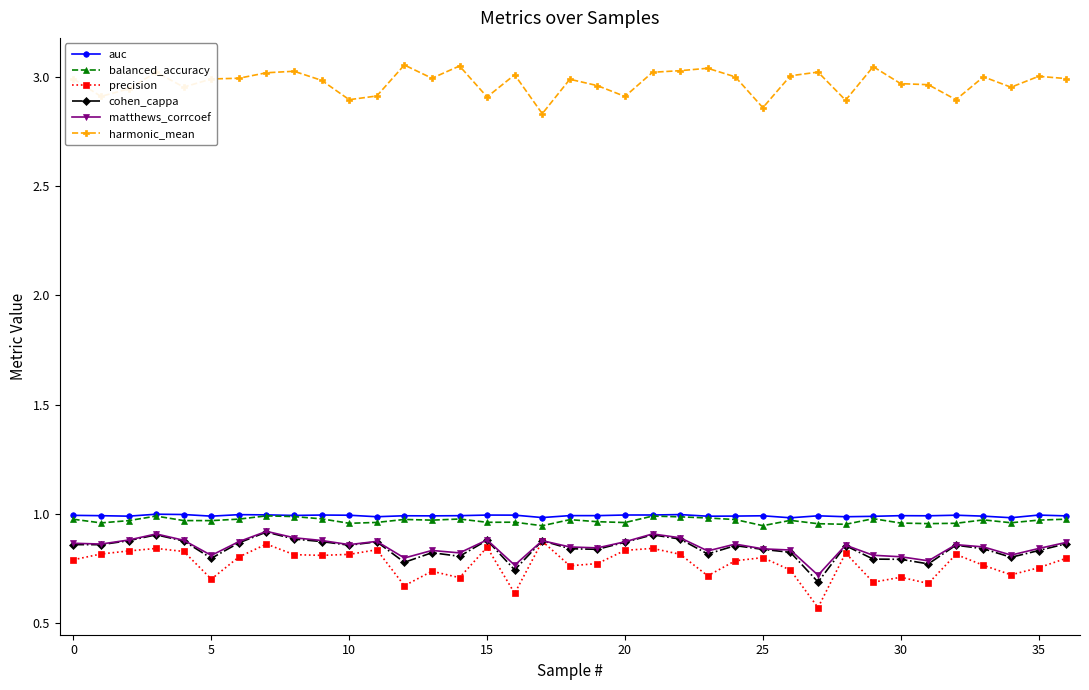

True or false: harmonic_mean and matthews_corrcoef cross at least once.

False